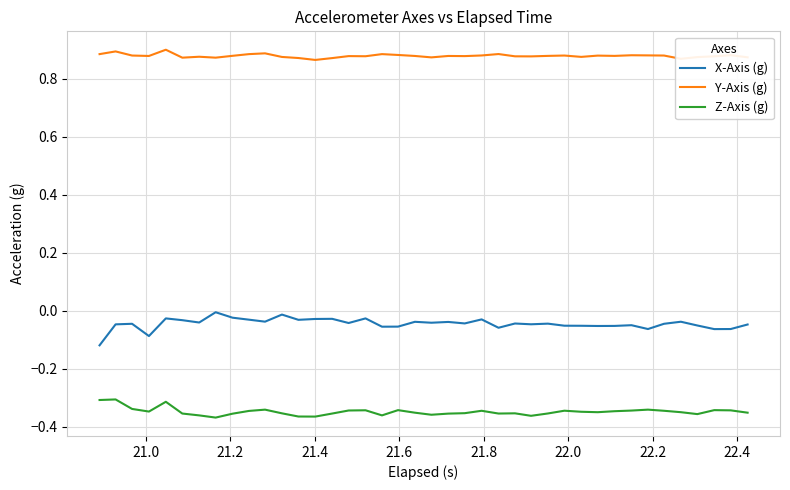

True or false: Y-Axis (g) and Z-Axis (g) intersect in this chart.

False